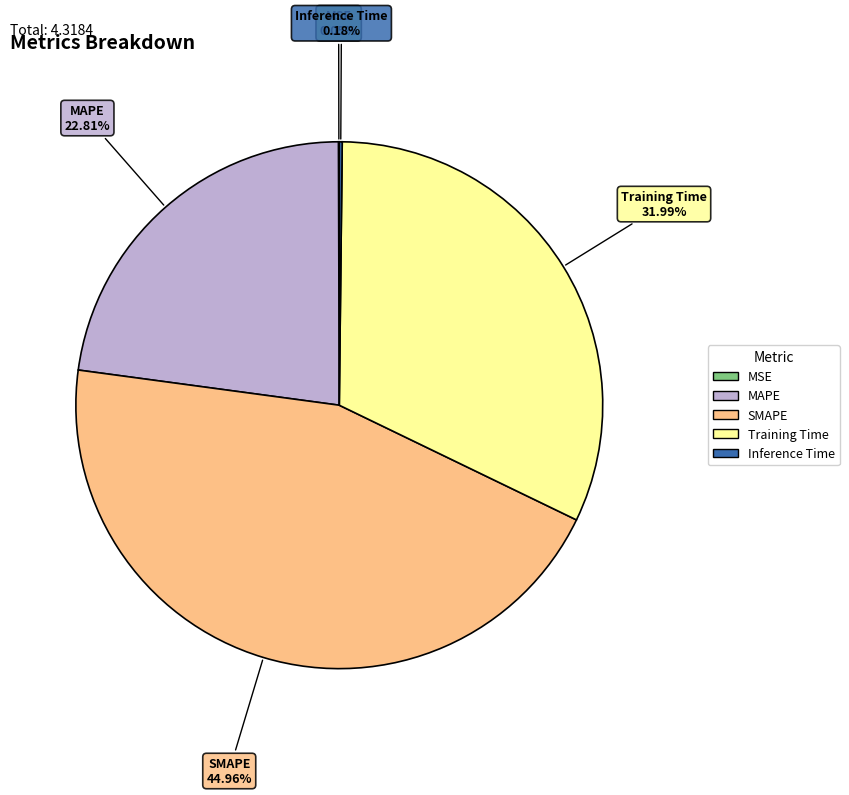

Which slice is the largest?

SMAPE